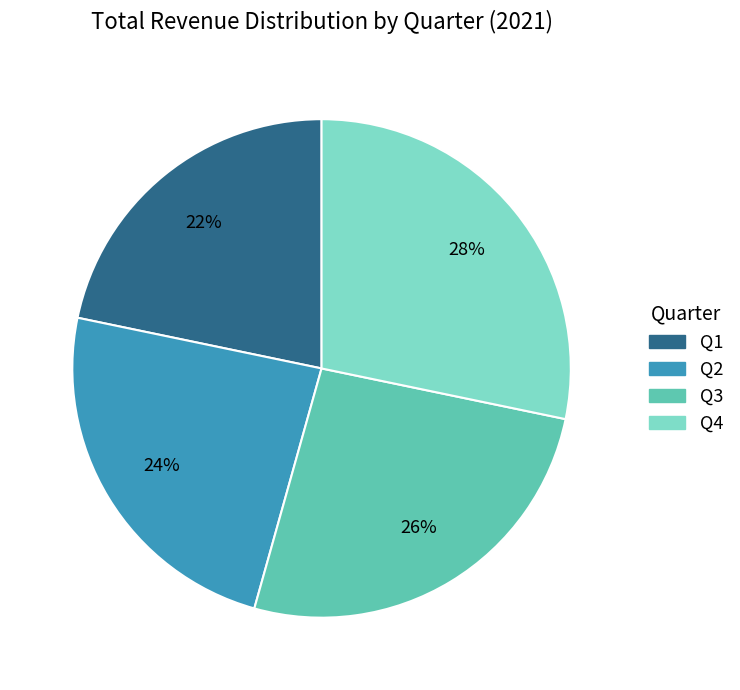

Is there any slice that represents more than half of the pie?

No